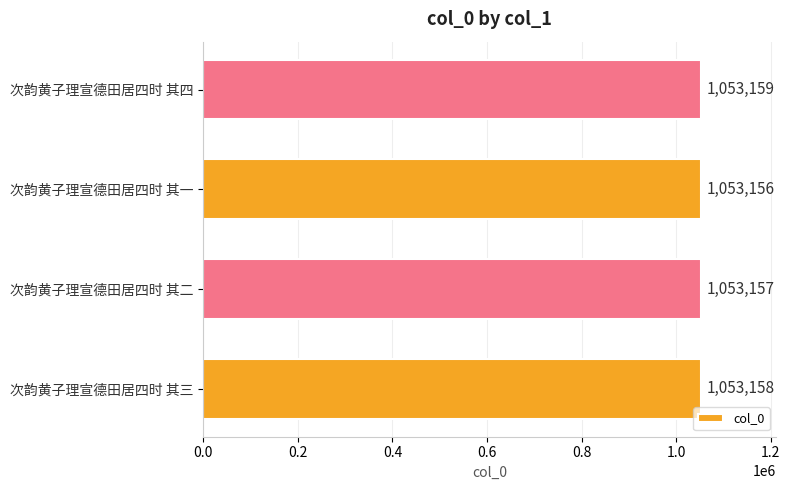

What is the sum of all values?

4212630